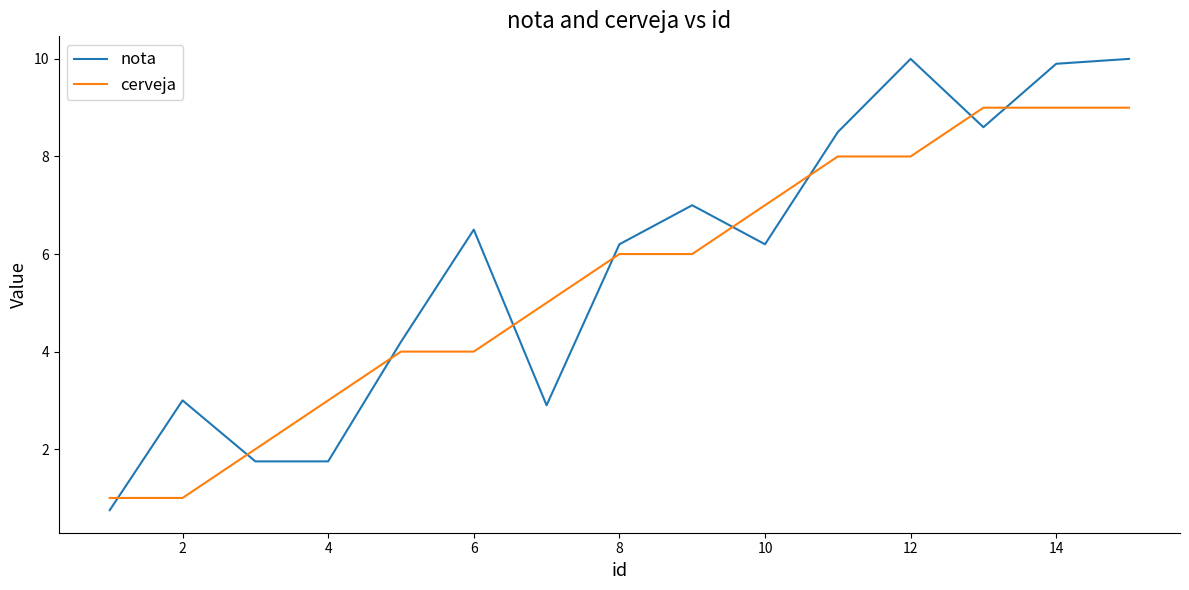

Which series has the largest range (max minus min)?

nota